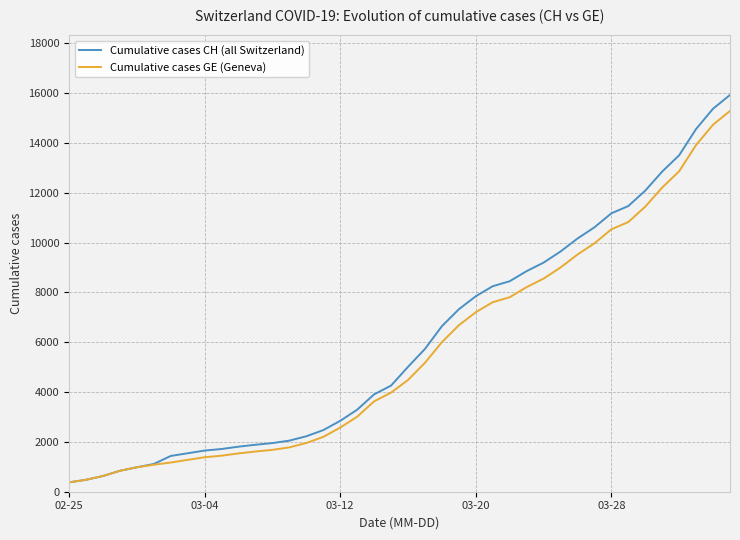

Which series has the widest spread of values?

Cumulative cases CH (all Switzerland)